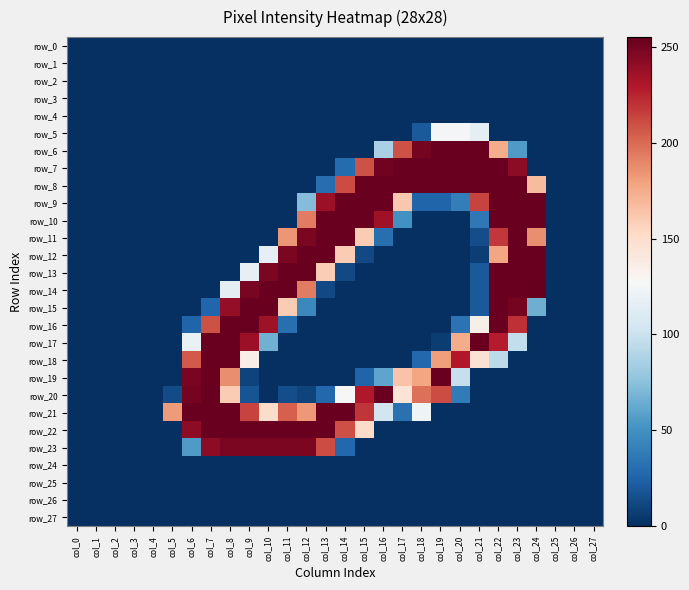

Reading left to right, extract all data points from this chart.

row_0: 0	0	0	0	0	0	0	0	0	0	0	0	0	0	0	0	0	0	0	0	0	0	0	0	0	0	0	0
row_1: 0	0	0	0	0	0	0	0	0	0	0	0	0	0	0	0	0	0	0	0	0	0	0	0	0	0	0	0
row_2: 0	0	0	0	0	0	0	0	0	0	0	0	0	0	0	0	0	0	0	0	0	0	0	0	0	0	0	0
row_3: 0	0	0	0	0	0	0	0	0	0	0	0	0	0	0	0	0	0	0	0	0	0	0	0	0	0	0	0
row_4: 0	0	0	0	0	0	0	0	0	0	0	0	0	0	0	0	0	0	0	0	0	0	0	0	0	0	0	0
row_5: 0	0	0	0	0	0	0	0	0	0	0	0	0	0	0	0	0	0	20	125	125	116	0	0	0	0	0	0
row_6: 0	0	0	0	0	0	0	0	0	0	0	0	0	0	0	0	86	209	250	254	254	254	175	55	0	0	0	0
row_7: 0	0	0	0	0	0	0	0	0	0	0	0	0	0	29	209	251	254	254	254	254	254	254	242	0	0	0	0
row_8: 0	0	0	0	0	0	0	0	0	0	0	0	0	30	211	254	254	254	254	254	254	254	254	254	168	0	0	0
row_9: 0	0	0	0	0	0	0	0	0	0	0	0	72	237	254	254	254	162	25	25	39	214	254	254	254	0	0	0
row_10: 0	0	0	0	0	0	0	0	0	0	0	0	194	254	254	254	236	50	0	0	0	36	254	254	254	0	0	0
row_11: 0	0	0	0	0	0	0	0	0	0	0	184	248	254	254	160	31	0	0	0	0	14	218	254	187	0	0	0
row_12: 0	0	0	0	0	0	0	0	0	0	117	248	254	254	160	12	0	0	0	0	0	7	178	254	254	0	0	0
row_13: 0	0	0	0	0	0	0	0	0	117	248	254	254	159	12	0	0	0	0	0	0	20	254	254	254	0	0	0
row_14: 0	0	0	0	0	0	0	0	116	249	254	254	194	12	0	0	0	0	0	0	0	20	254	254	255	0	0	0
row_15: 0	0	0	0	0	0	0	26	240	254	254	160	45	0	0	0	0	0	0	0	0	20	254	250	65	0	0	0
row_16: 0	0	0	0	0	0	25	209	254	254	236	31	0	0	0	0	0	0	0	0	33	135	254	221	0	0	0	0
row_17: 0	0	0	0	0	0	119	254	254	237	66	0	0	0	0	0	0	0	0	6	175	254	228	96	0	0	0	0
row_18: 0	0	0	0	0	0	206	254	254	136	0	0	0	0	0	0	0	0	27	181	230	147	94	0	0	0	0	0
row_19: 0	0	0	0	0	0	249	254	187	9	0	0	0	0	0	25	60	164	178	254	98	0	0	0	0	0	0	0
row_20: 0	0	0	0	0	13	250	254	160	17	0	14	9	27	128	230	254	145	198	211	38	0	0	0	0	0	0	0
row_21: 0	0	0	0	0	182	254	254	254	214	151	204	183	254	254	219	104	32	122	0	0	0	0	0	0	0	0	0
row_22: 0	0	0	0	0	0	242	254	254	254	254	254	254	254	210	152	0	0	0	0	0	0	0	0	0	0	0	0
row_23: 0	0	0	0	0	0	55	242	248	248	248	248	248	211	27	0	0	0	0	0	0	0	0	0	0	0	0	0
row_24: 0	0	0	0	0	0	0	0	0	0	0	0	0	0	0	0	0	0	0	0	0	0	0	0	0	0	0	0
row_25: 0	0	0	0	0	0	0	0	0	0	0	0	0	0	0	0	0	0	0	0	0	0	0	0	0	0	0	0
row_26: 0	0	0	0	0	0	0	0	0	0	0	0	0	0	0	0	0	0	0	0	0	0	0	0	0	0	0	0
row_27: 0	0	0	0	0	0	0	0	0	0	0	0	0	0	0	0	0	0	0	0	0	0	0	0	0	0	0	0